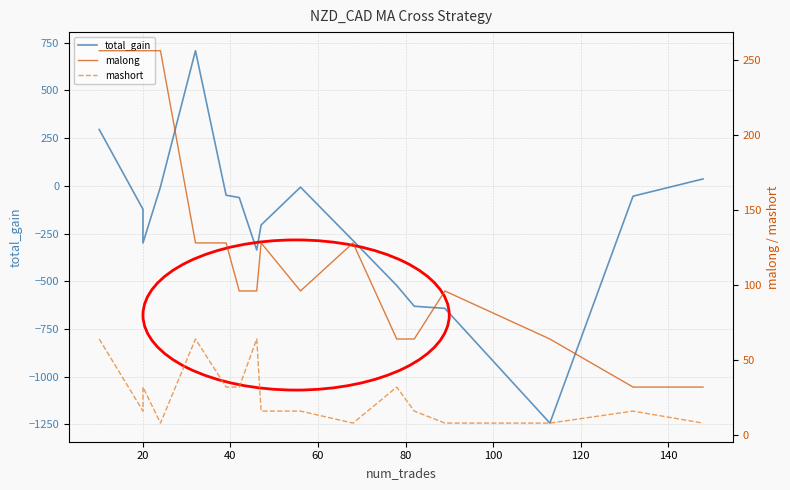

What is the highest value of the malong series?

256.0